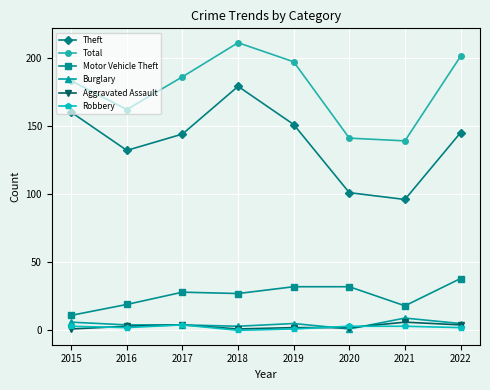

Is the value of Total at 2019 greater than the value of Theft at 2015?

Yes